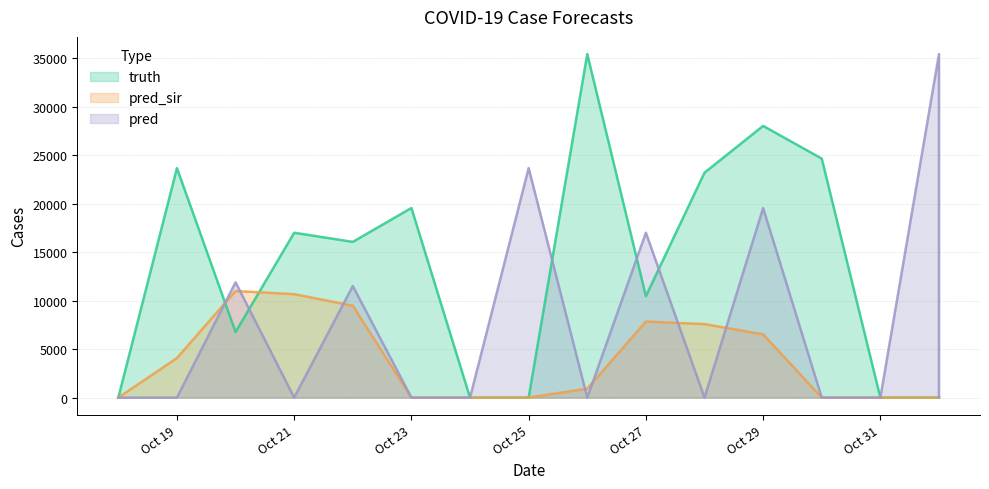

What is the total value across all series at Oct 27?

35325